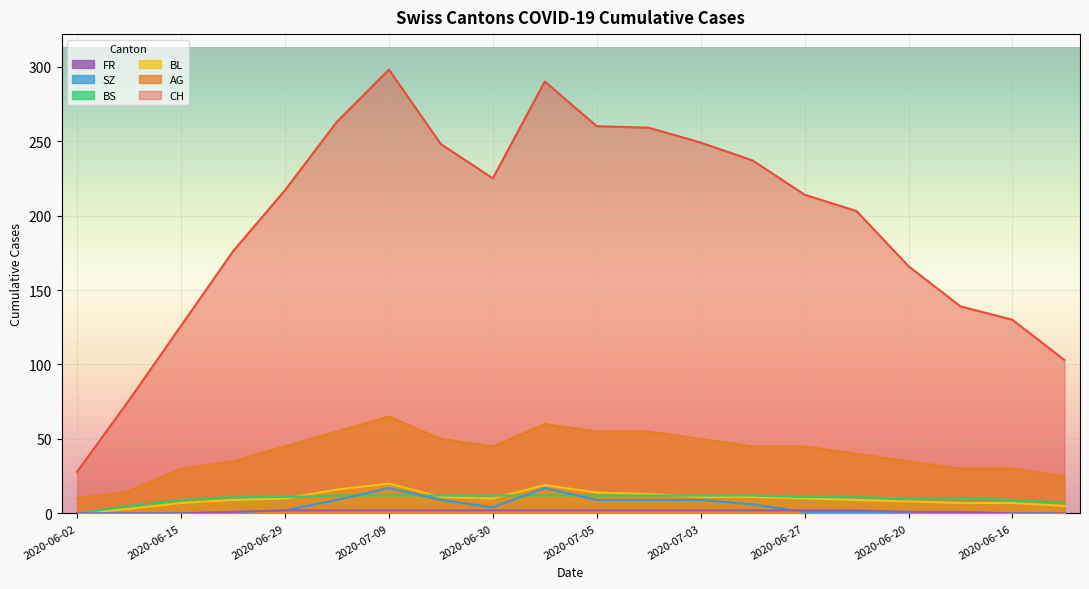

What is the total value across all series at 2020-07-02?

332